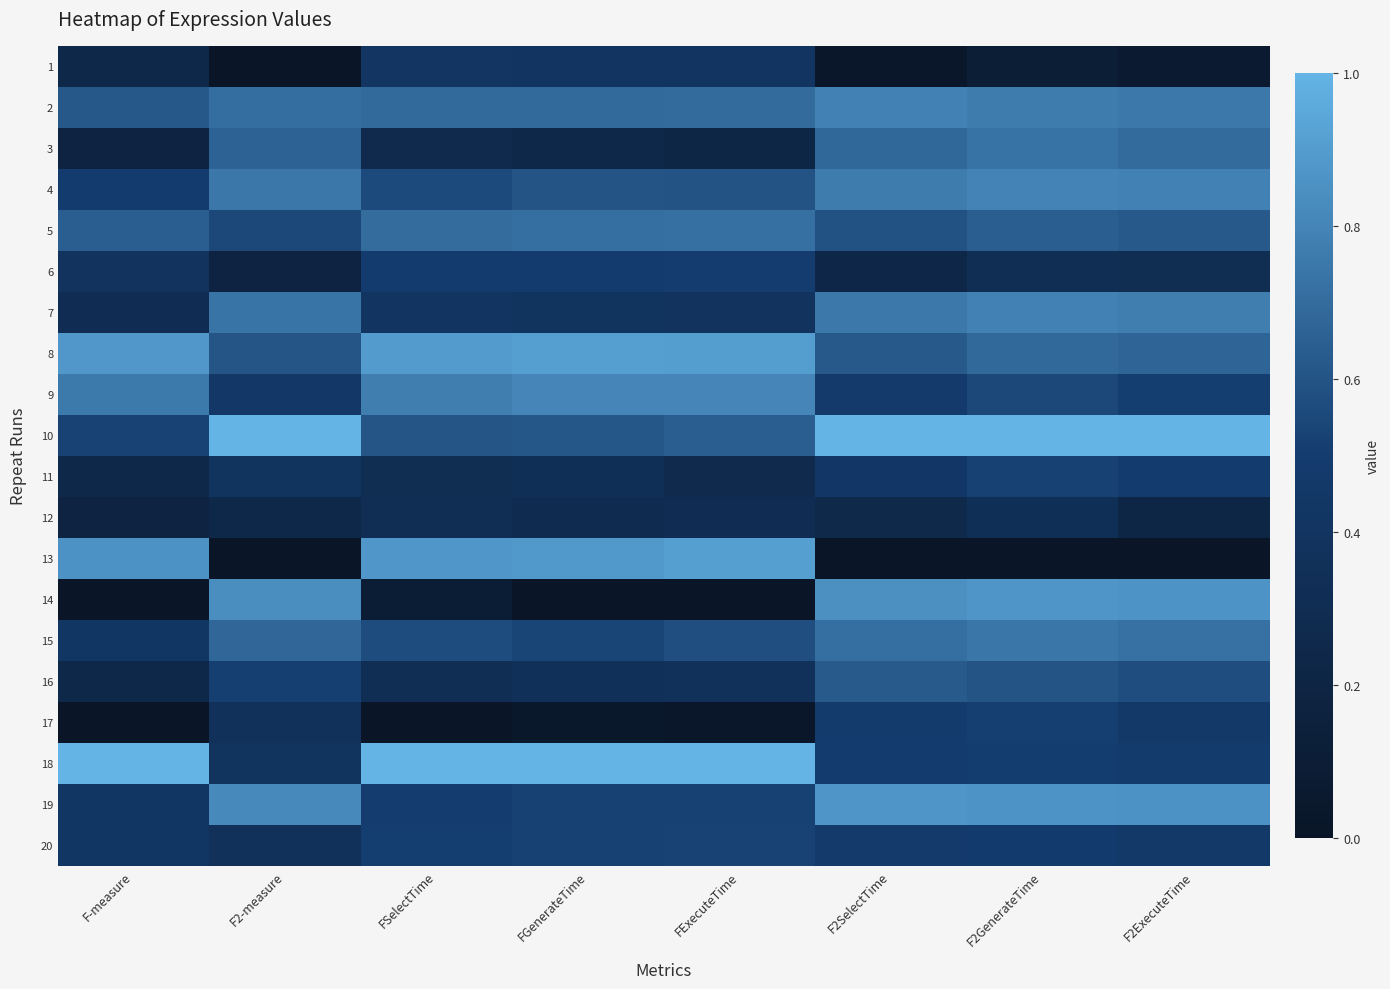

At which category does the chart reach its peak across all series?

F2GenerateTime